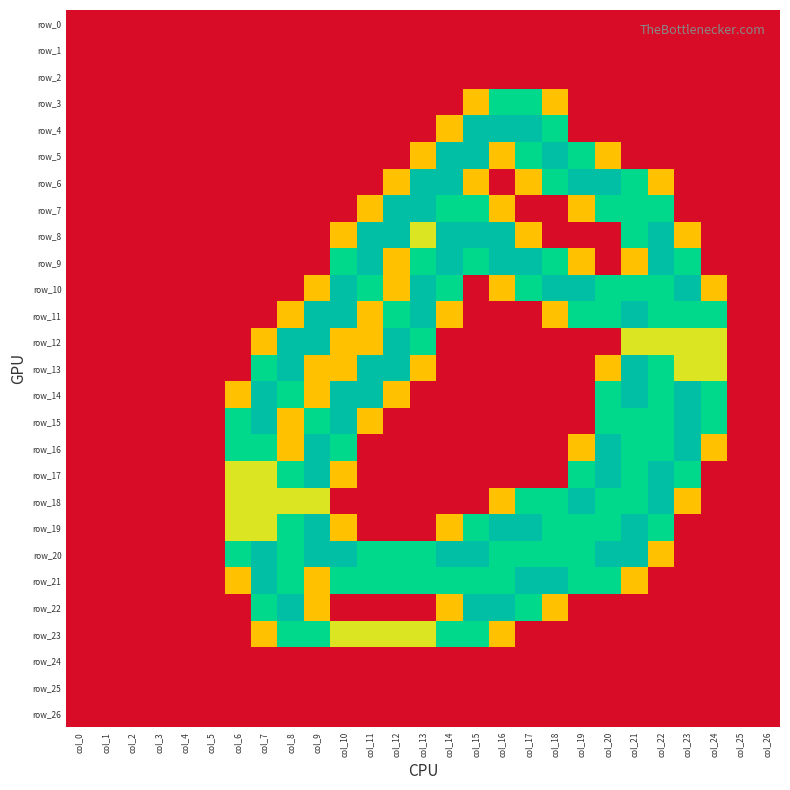

True or false: row_5 has a value of 1.2 at col_2.

False